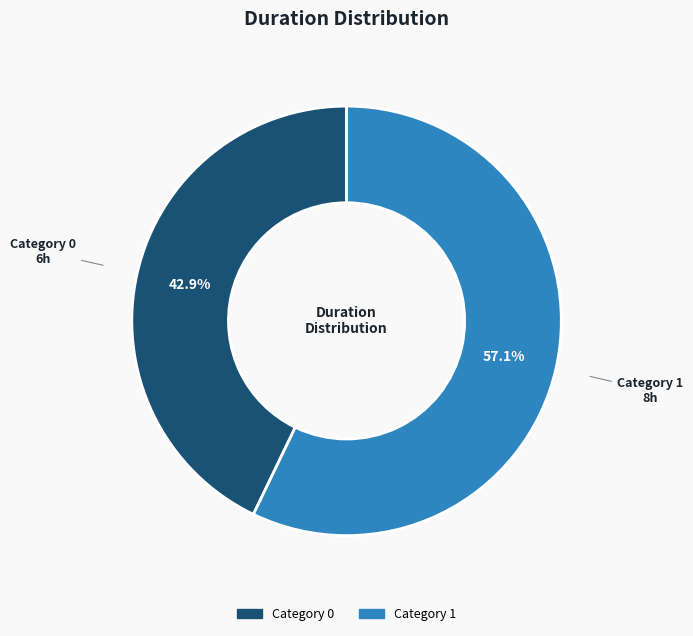

Does any single category account for the majority?

Yes